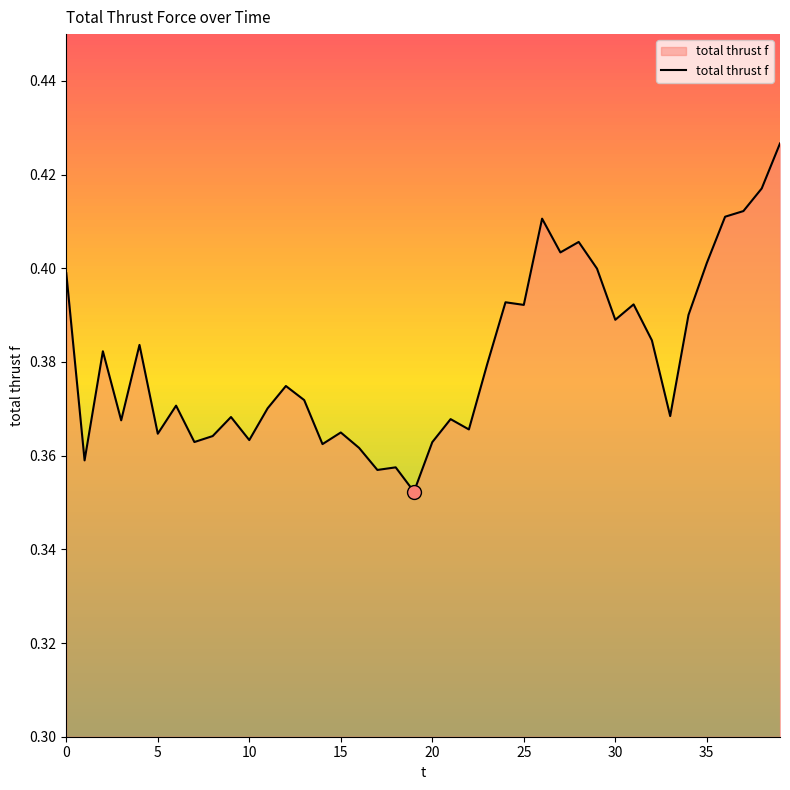

How many interior local peaks (higher than both neighbors) does the data have?

12